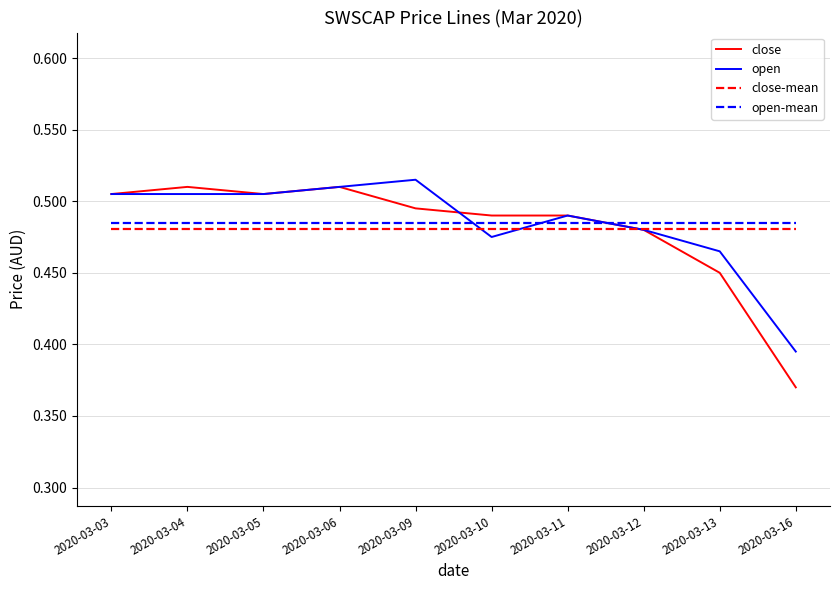

What is the total value across all series at 2020-03-03?

1.0